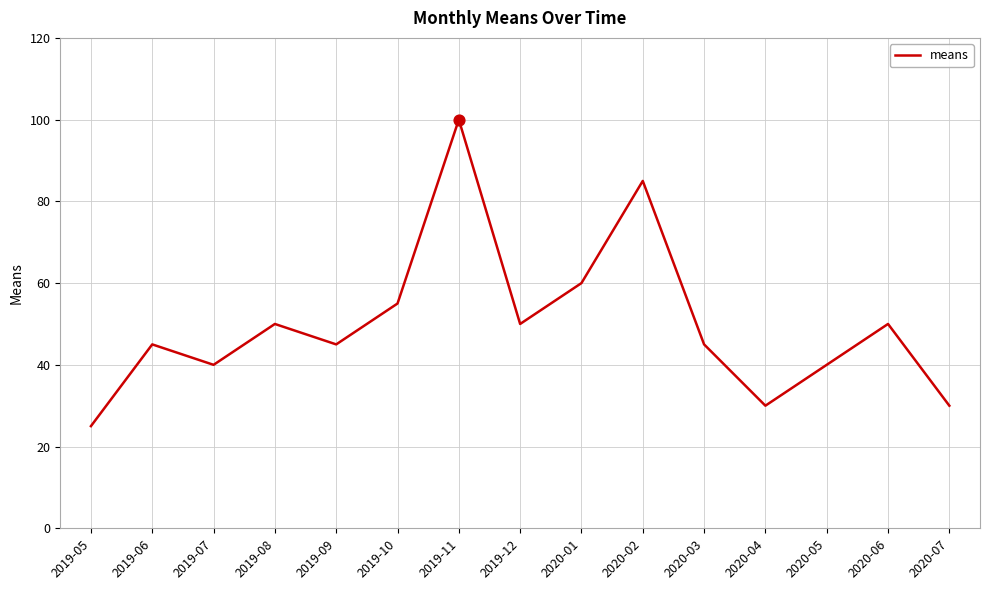

What is the change in value from 2019-10 to 2019-12?

-5